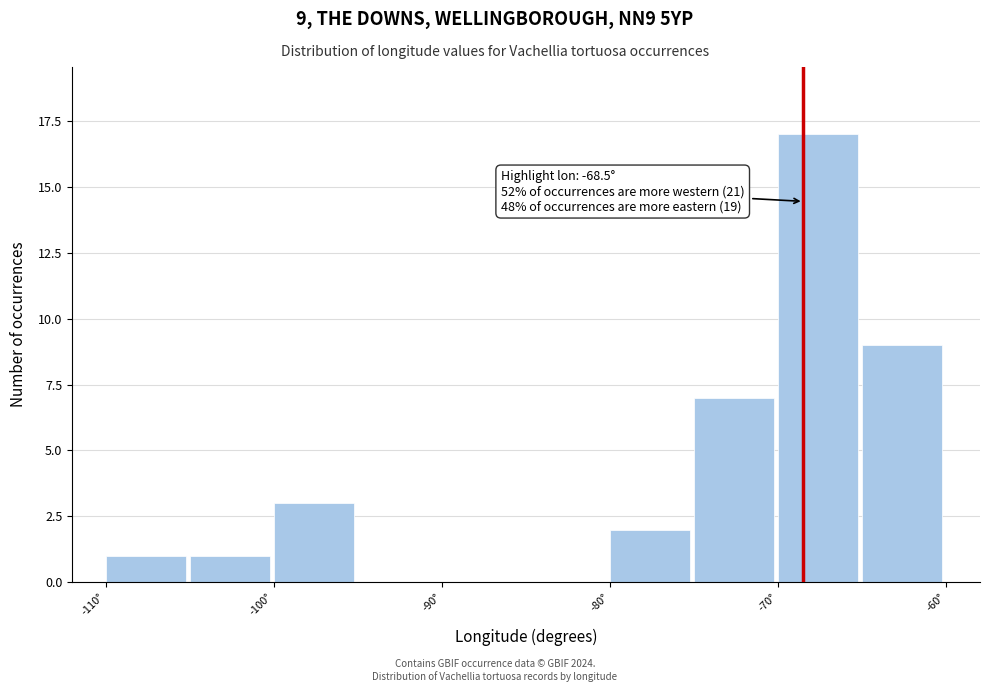

Which range on the x-axis has the tallest bar?

-70 to -65